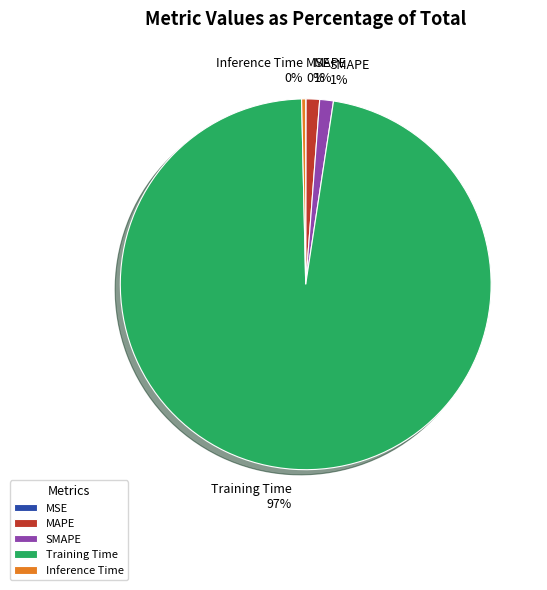

Which category has the biggest portion of the pie?

Training Time